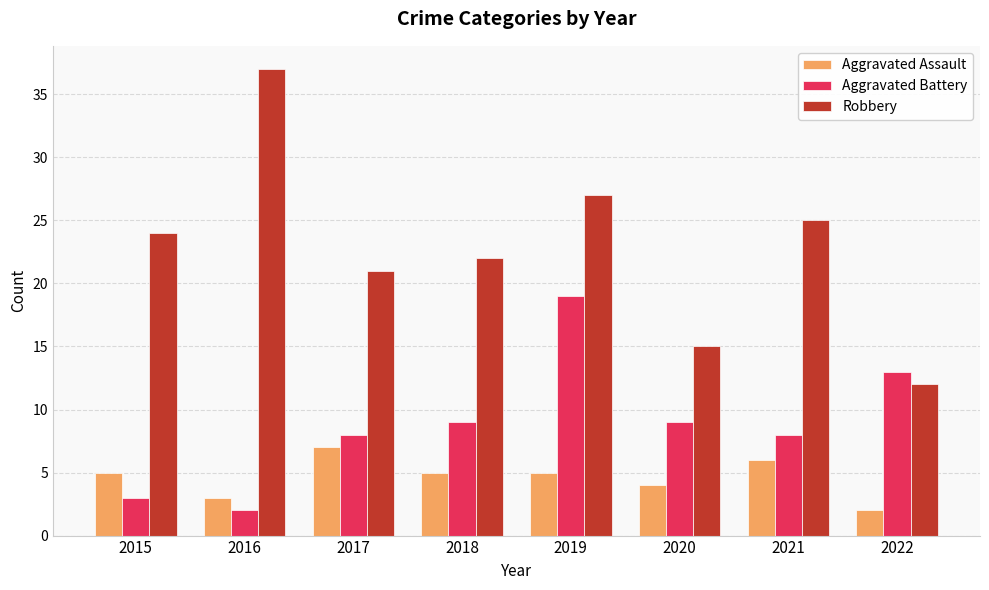

Reading left to right, what are all the values shown in this chart?

Aggravated Assault: 5	3	7	5	5	4	6	2
Aggravated Battery: 3	2	8	9	19	9	8	13
Robbery: 24	37	21	22	27	15	25	12